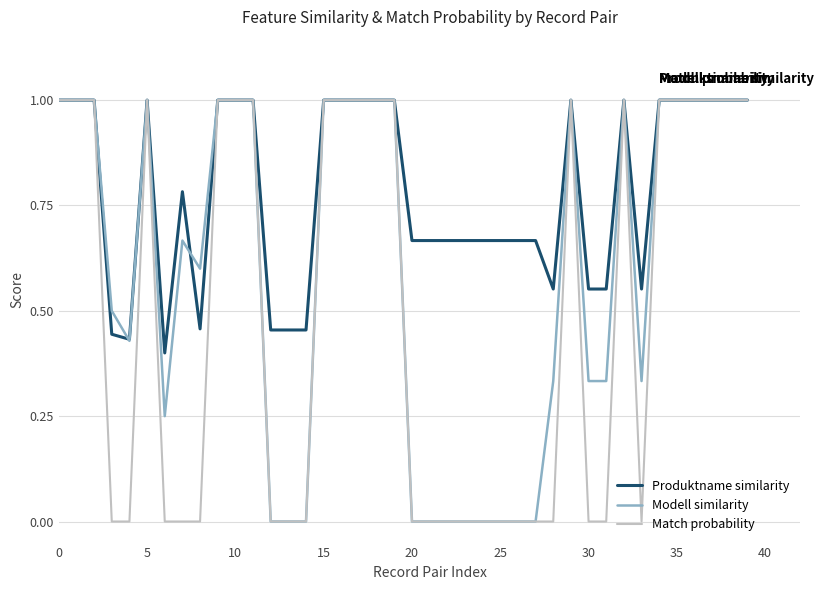

What is the maximum value shown in the chart?

1.0